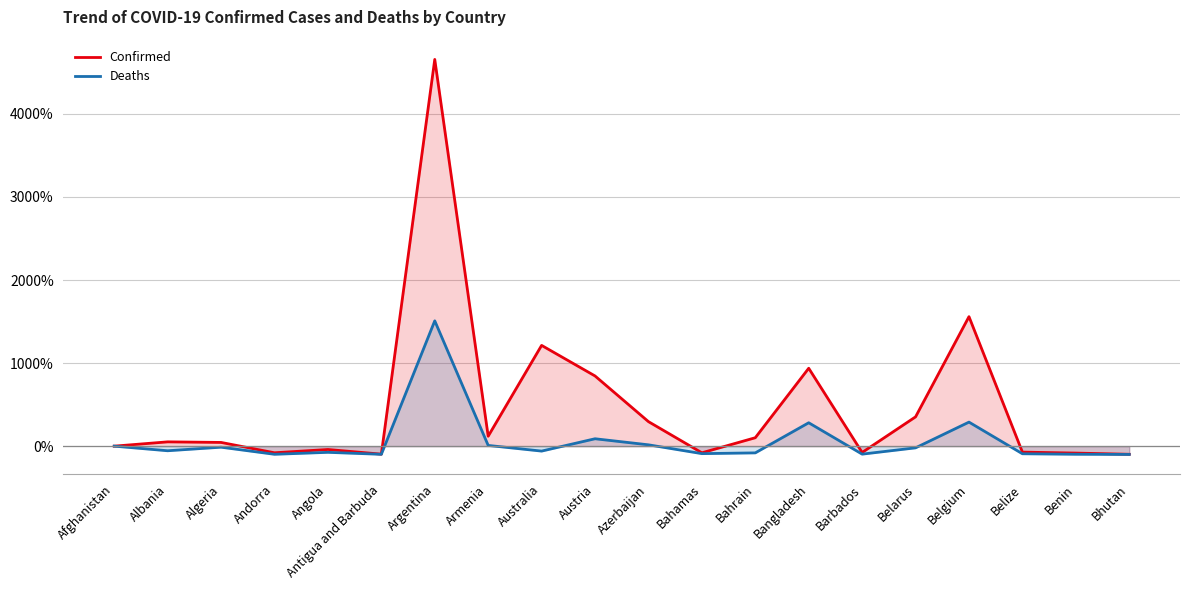

Reading right to left, list all the values displayed in this chart.

Confirmed: -97.9	-83.5	-71.8	1558.8	352.6	-76.4	937.7	101.3	-80.1	295.0	845.0	1213.0	119.7	4655.5	-96.4	-40.2	-79.8	44.7	51.6	0.0
Deaths: -100.0	-97.8	-91.7	289.4	-20.4	-96.3	281.5	-81.1	-90.2	15.9	89.0	-59.6	8.7	1508.6	-98.4	-74.5	-98.1	-12.6	-55.5	0.0